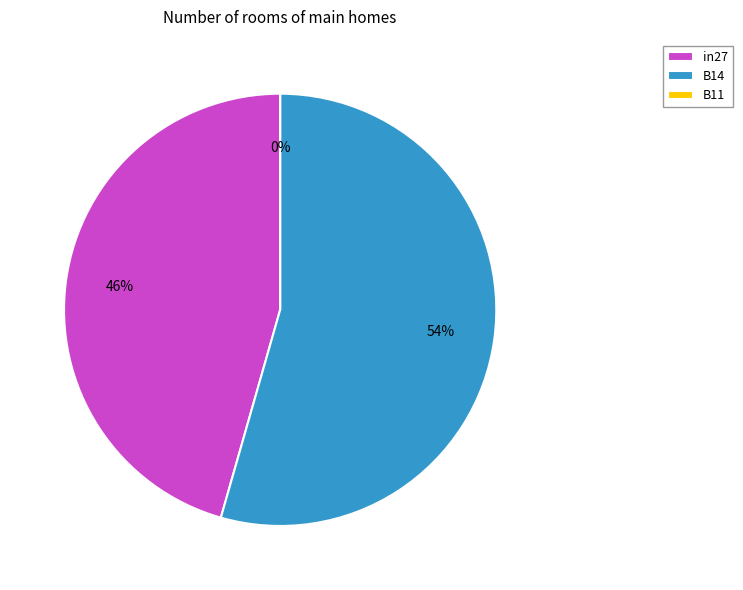

To the nearest percent, what is the difference between the largest and smallest slice percentages?

54%